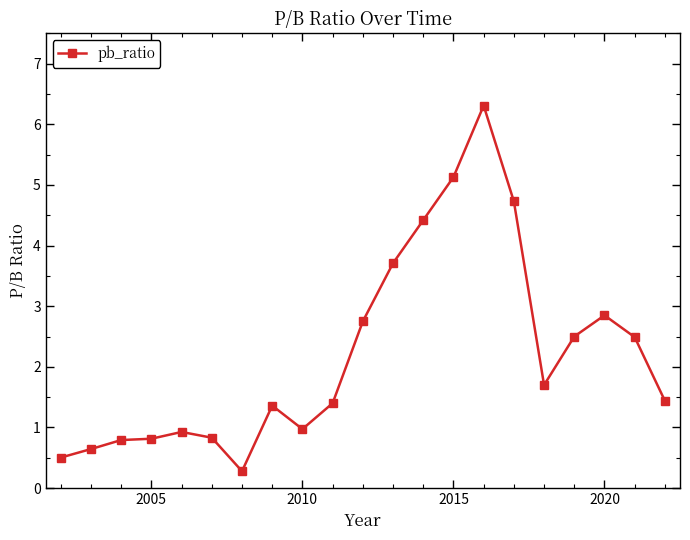

How many lines are shown in the chart?

1